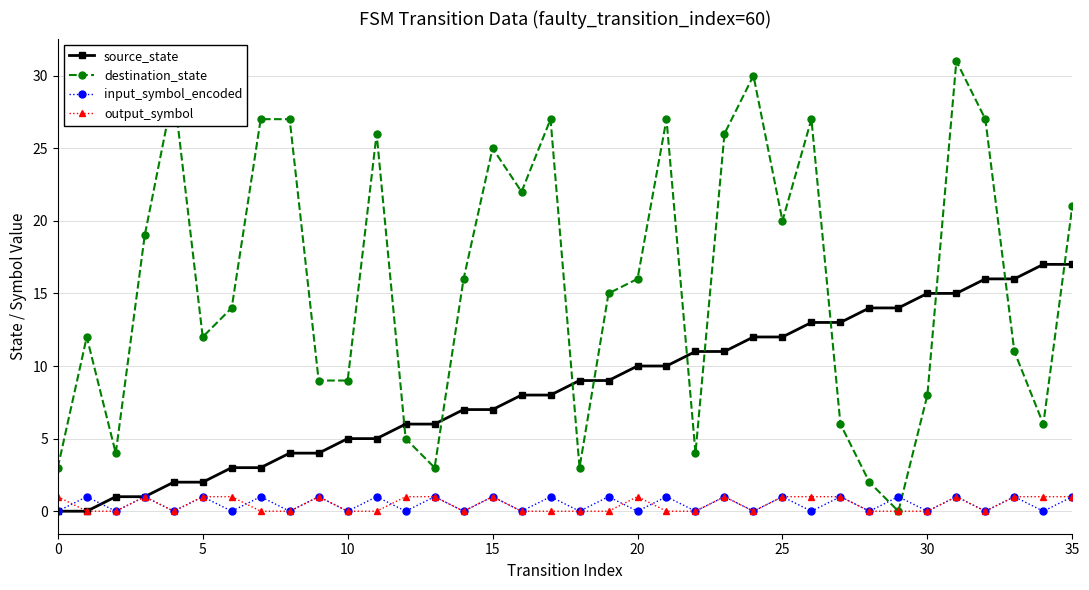

Which series has the largest total across all categories?

destination_state